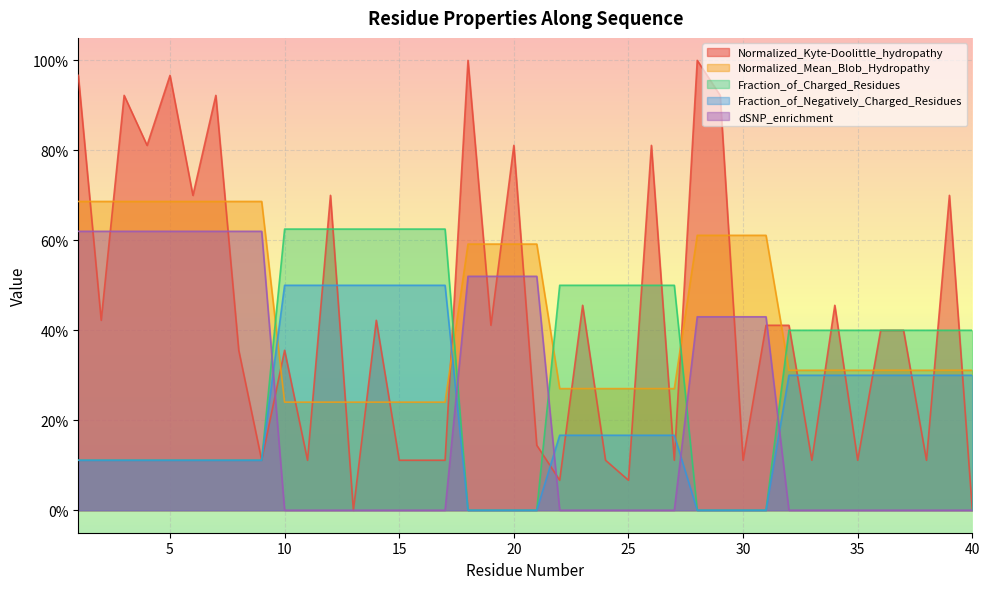

What is the difference between the Fraction_of_Charged_Residues values at 31 and 6?

0.1